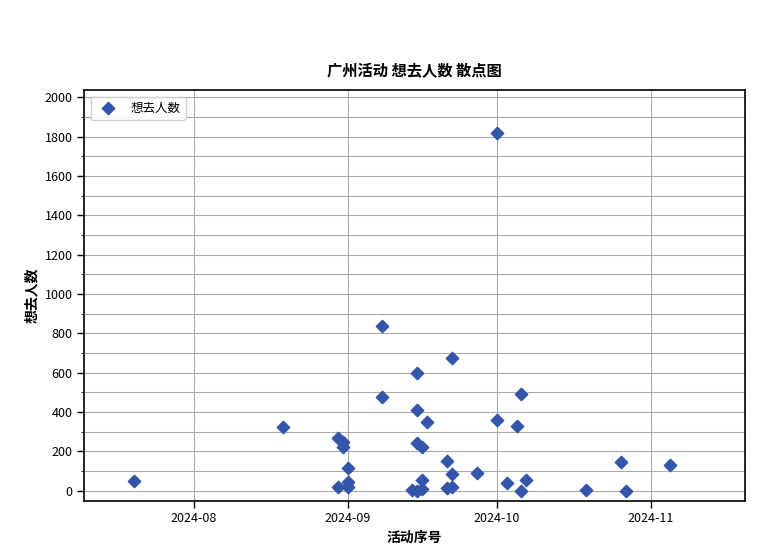

What Y value in the scatter plot is closest to 909?

839